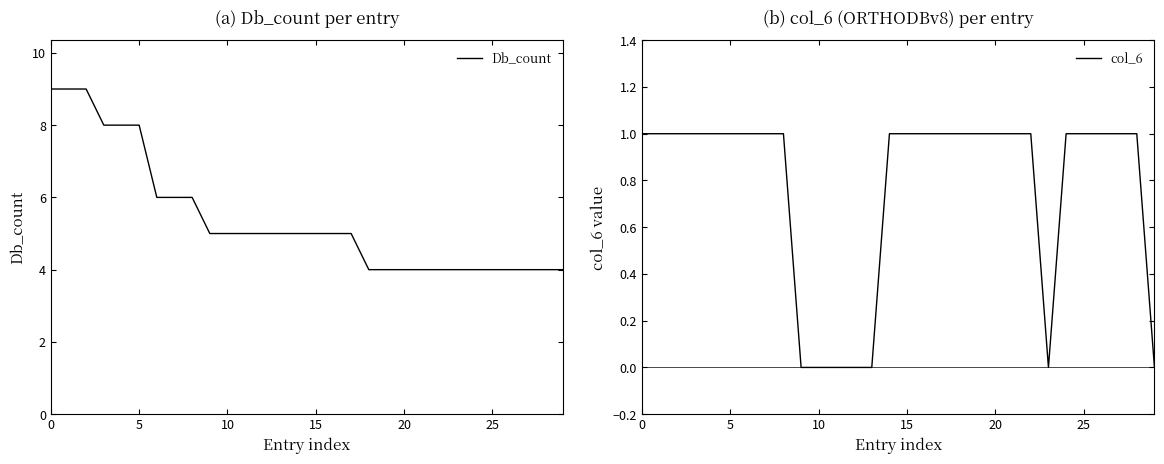

True or false: Db_count has more than 0 points higher than both neighbors.

False